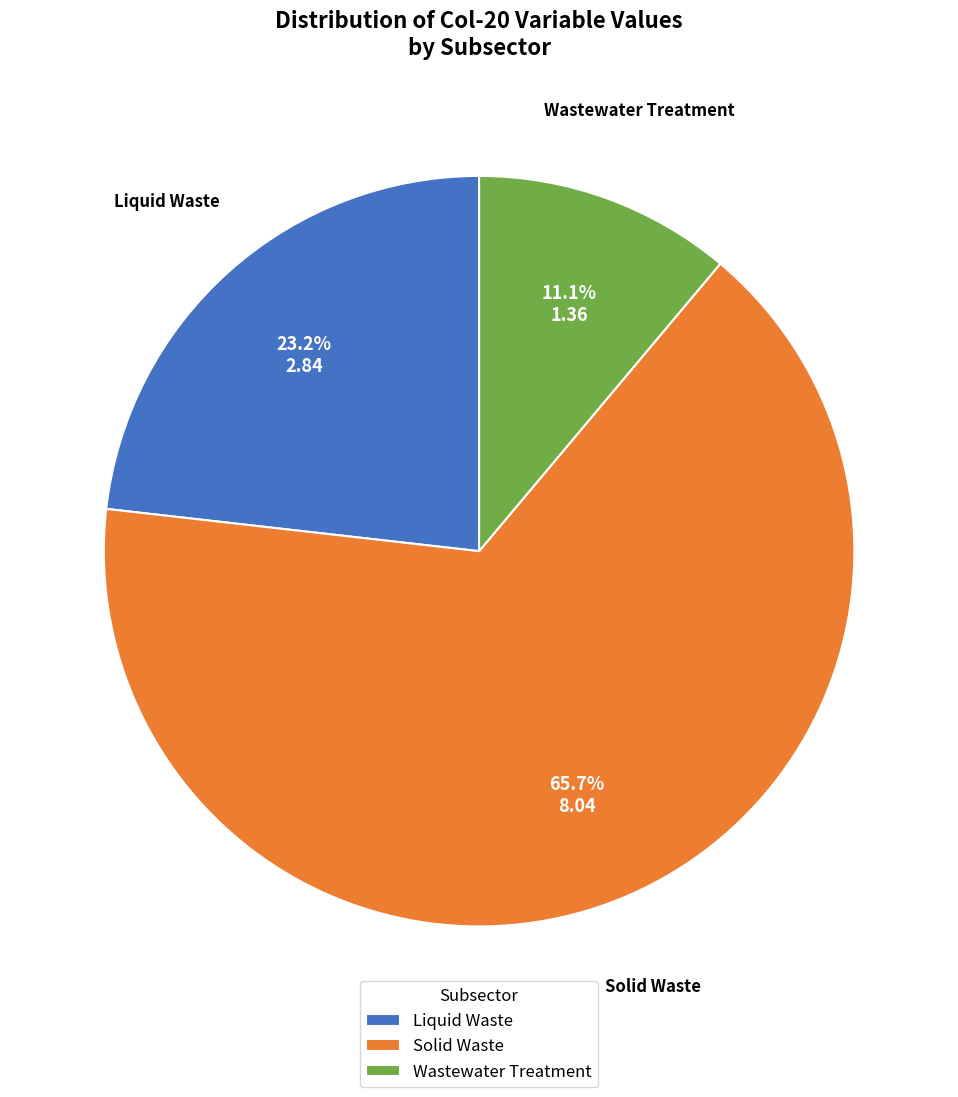

To the nearest percent, what is the combined percentage of Solid Waste and Liquid Waste?

89%